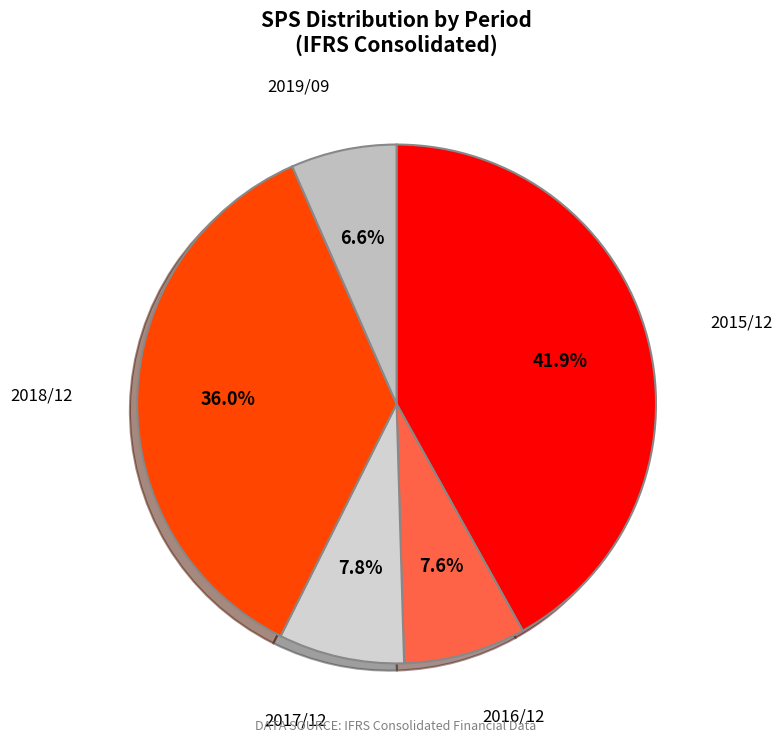

How many slices are in this pie chart?

5